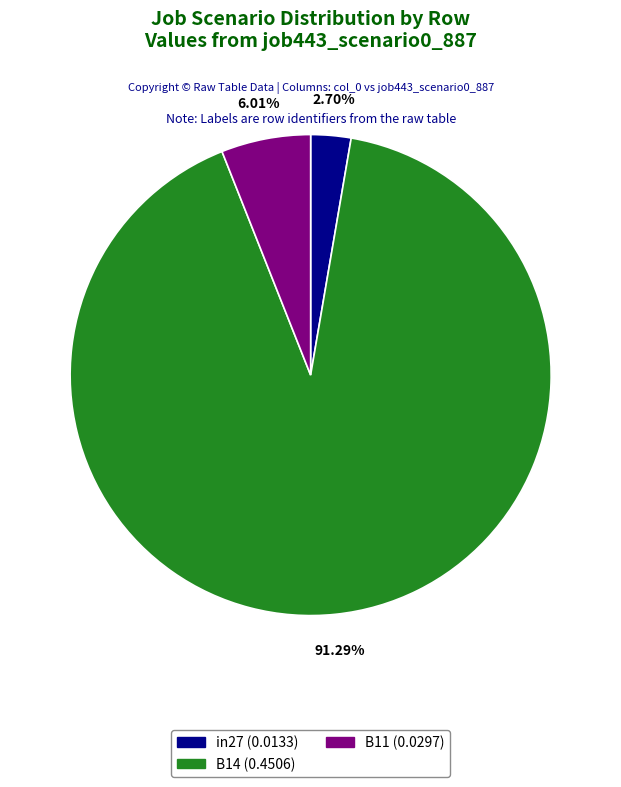

Is there a majority slice in this chart?

Yes